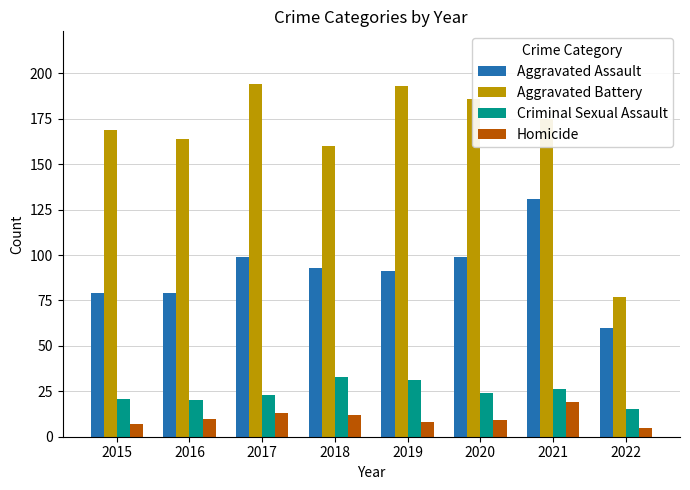

Rank the series by their maximum value, from highest to lowest.

Aggravated Battery, Aggravated Assault, Criminal Sexual Assault, Homicide